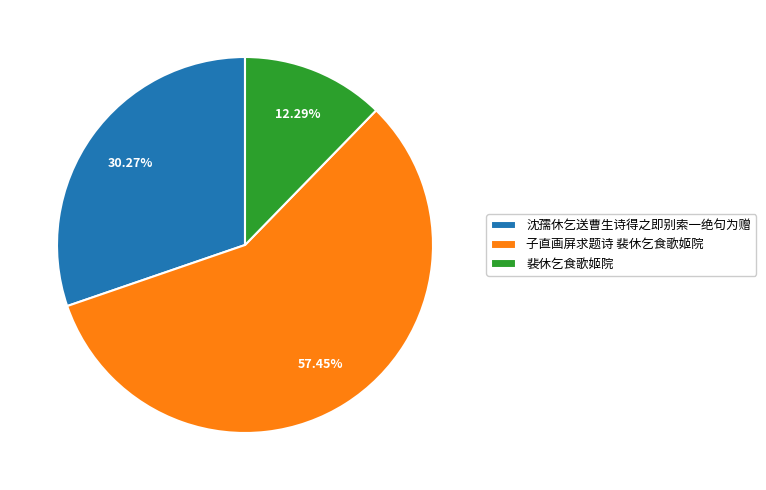

What is the ratio of the value at 沈孺休乞送曹生诗得之即别索一绝句为赠 to the value at 子直画屏求题诗 裴休乞食歌姬院?

0.5